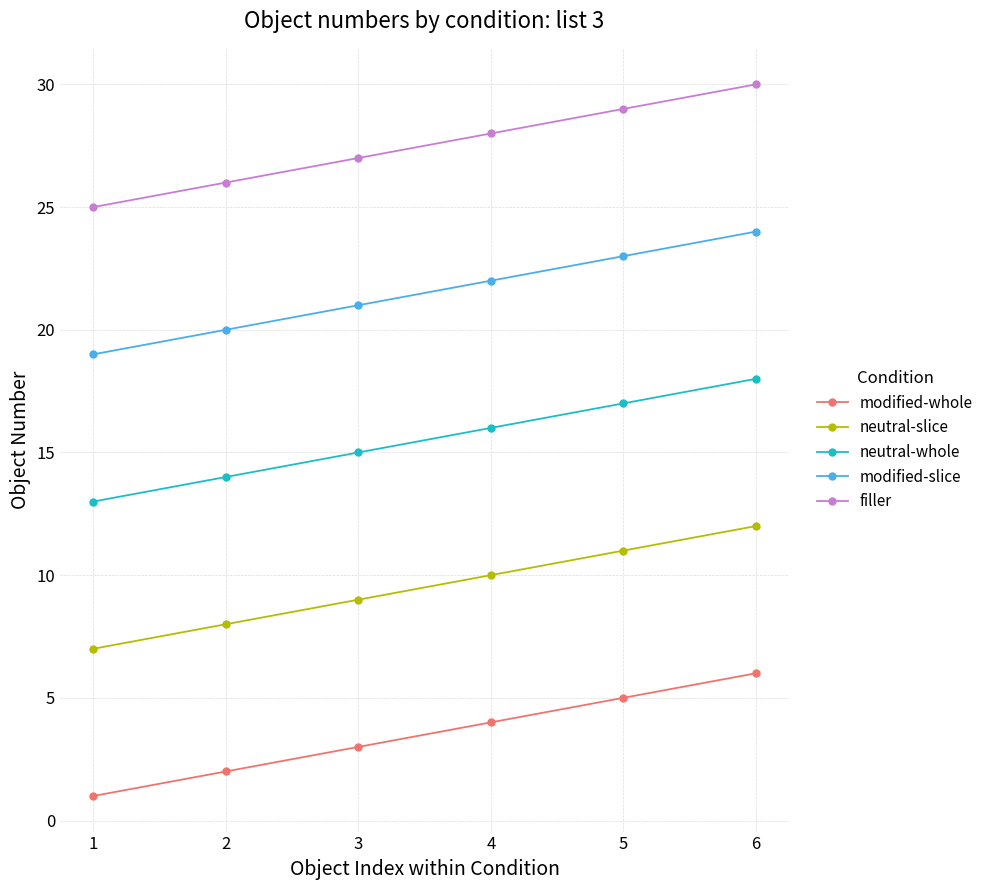

How many data points in filler are less than 28?

3